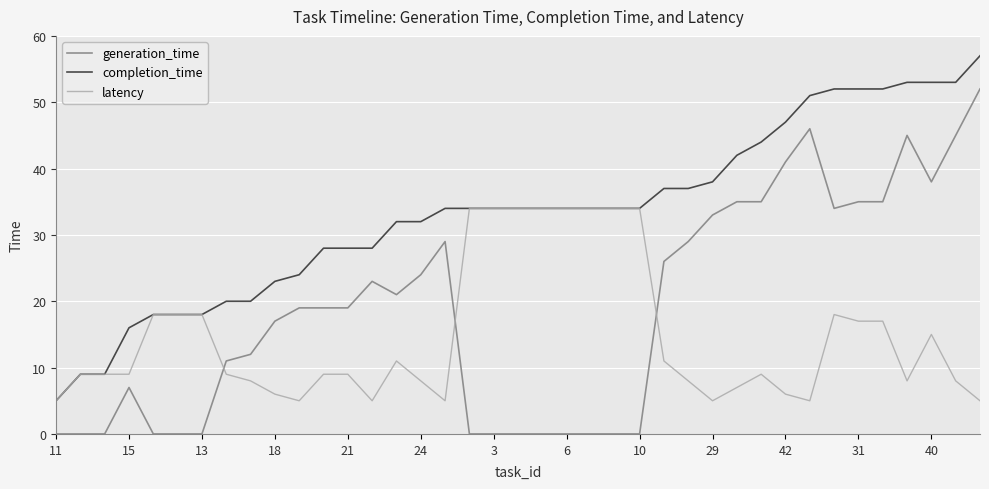

What are all the series names shown in the legend?

generation_time, completion_time, latency